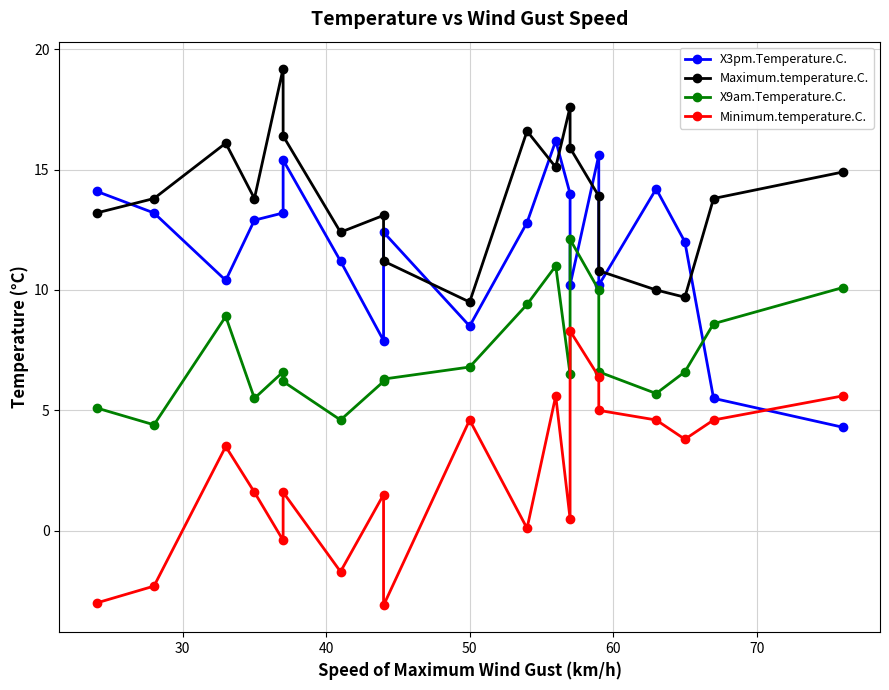

How many lines are shown in the chart?

4